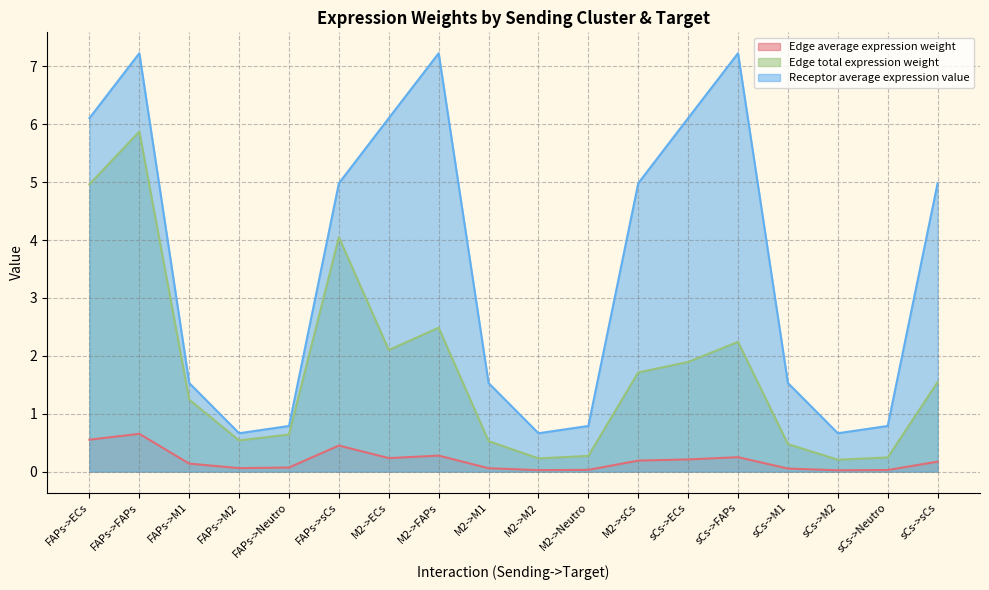

True or false: Receptor average expression value and Edge average expression weight intersect in this chart.

False